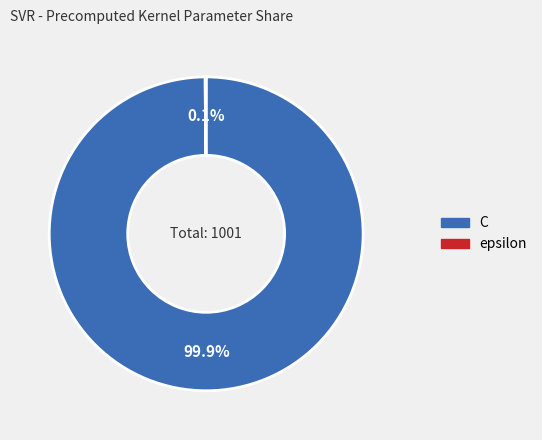

To the nearest percent, what percentage of the pie is C?

100%